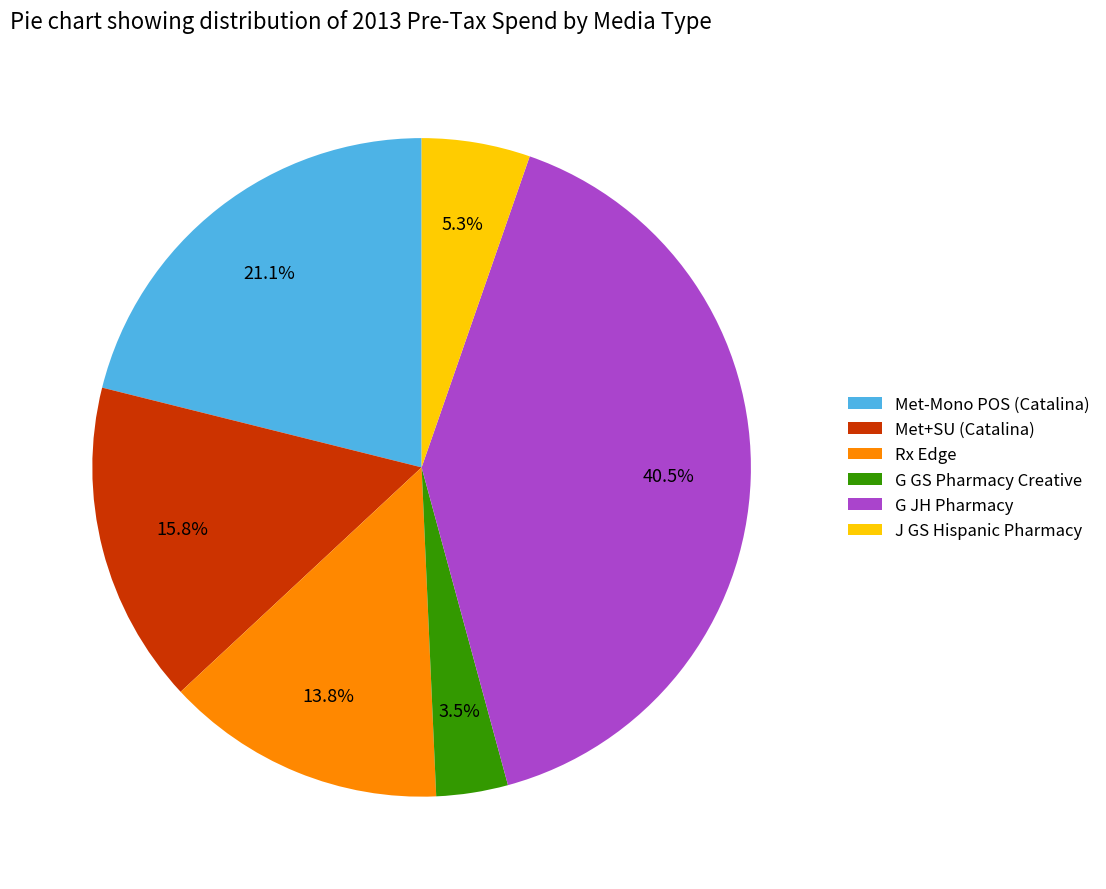

Which slice is the largest?

G JH Pharmacy